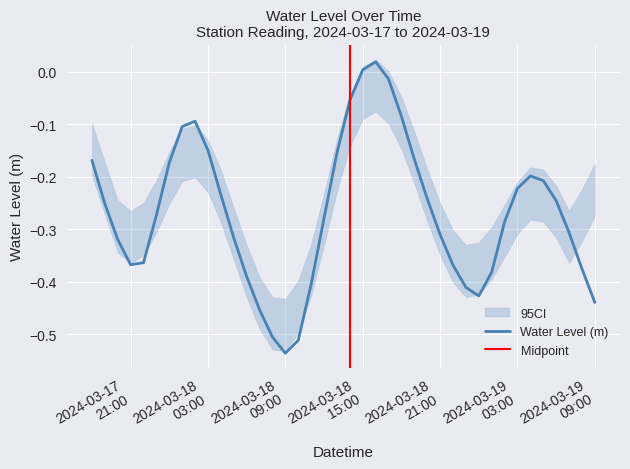

How many interior local peaks (higher than both neighbors) does the data have?

3